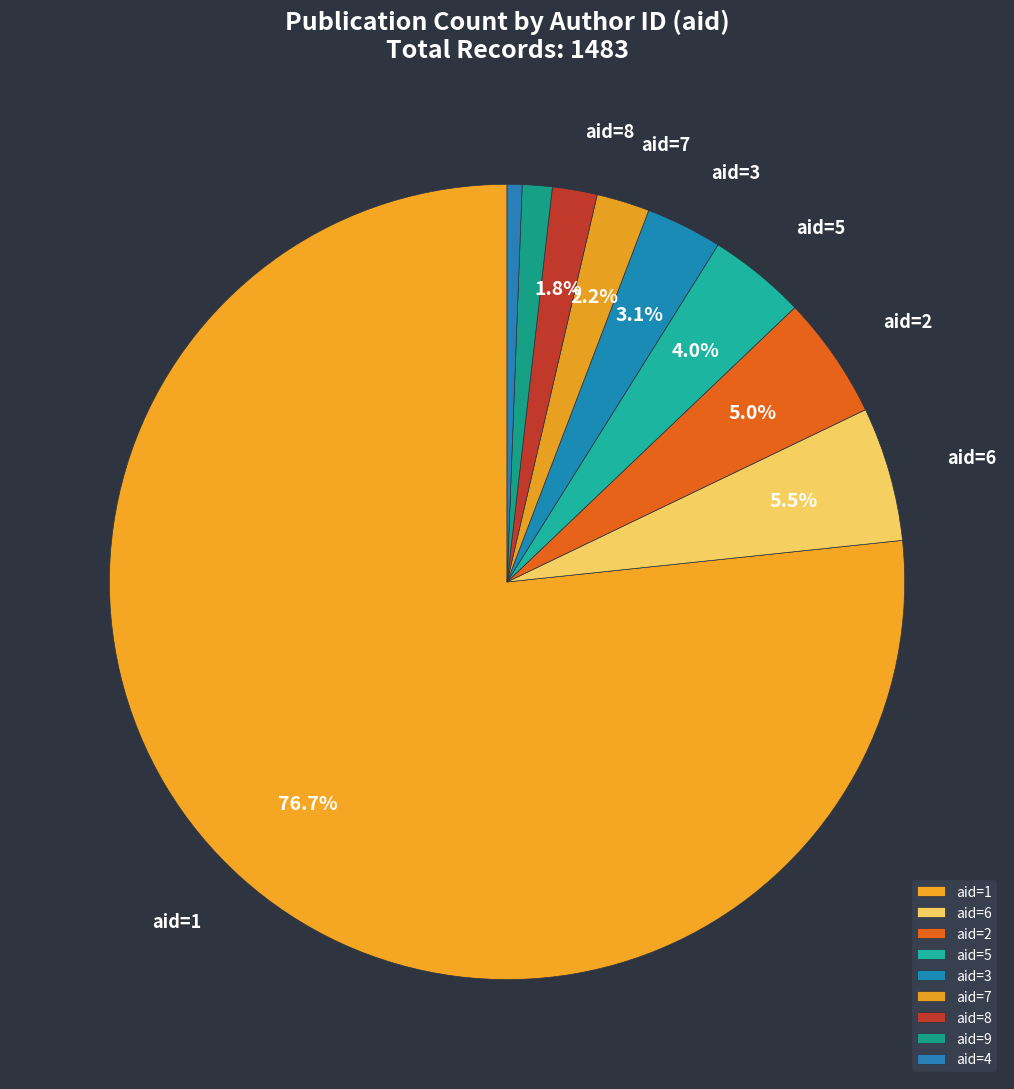

What is the smallest slice in the pie chart?

aid=4